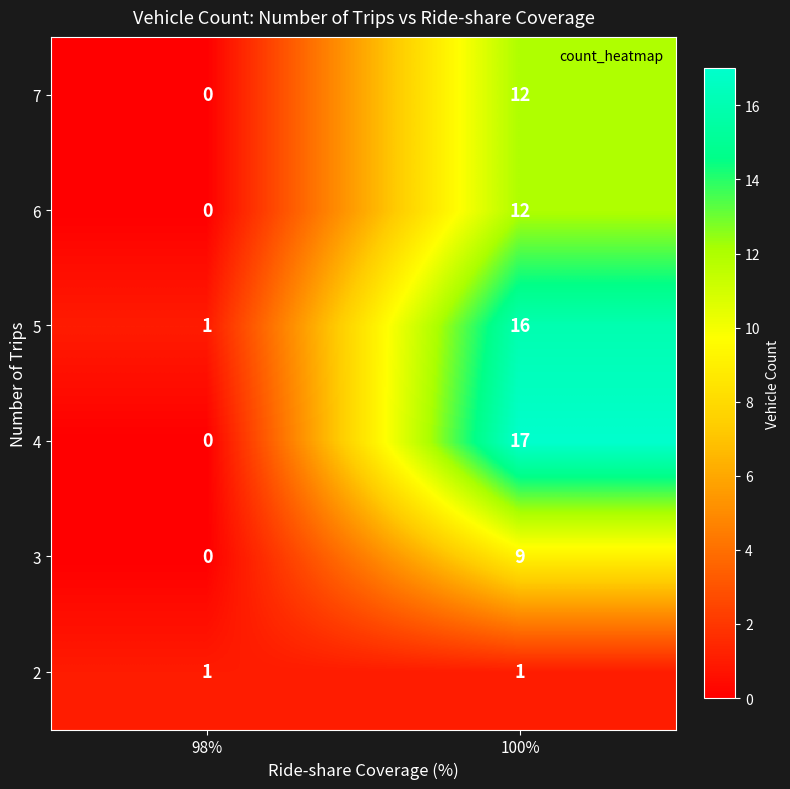

The 3 series shows 9 at 100%. True or false?

True